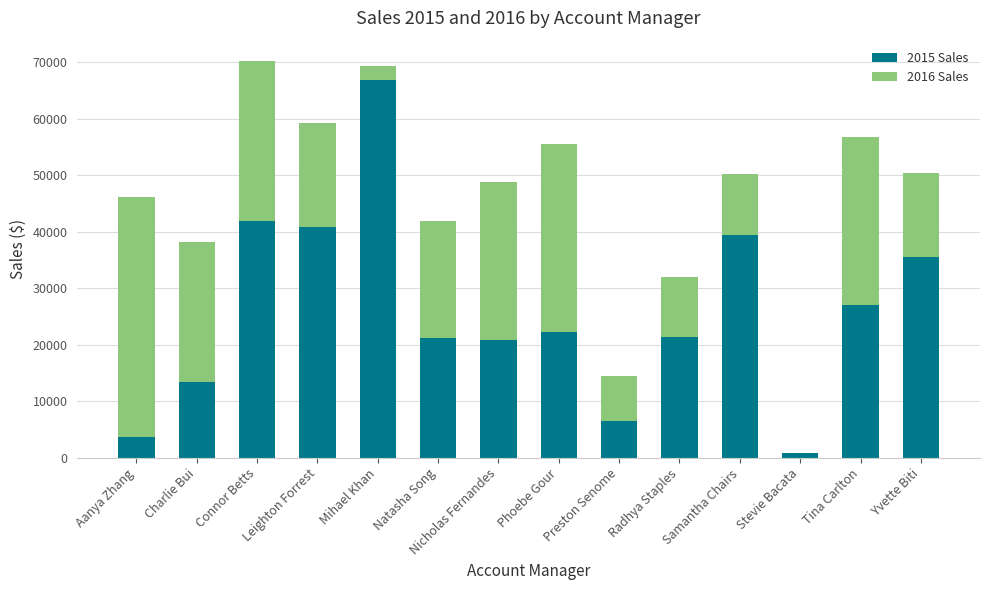

What is the total value across all series at Natasha Song?

41794.2